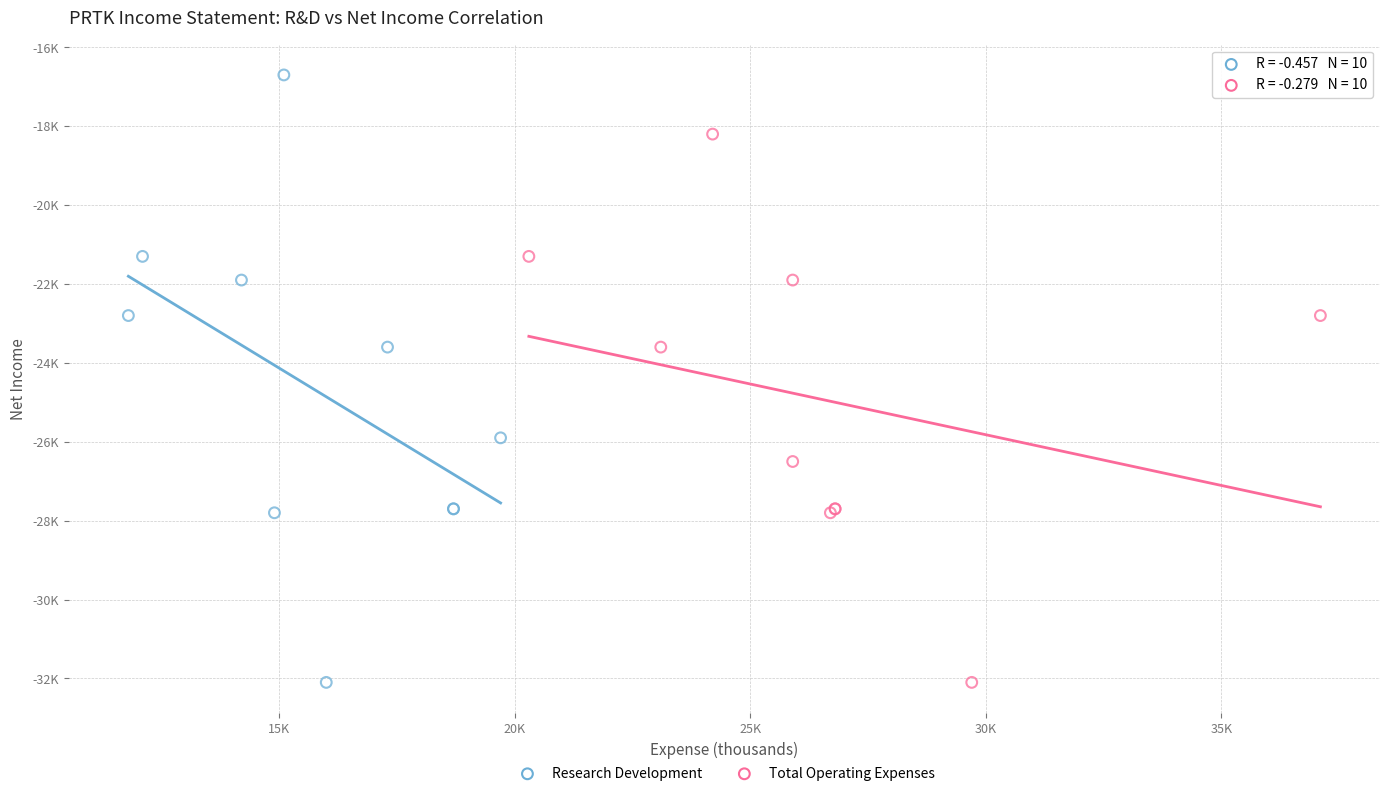

What are all the series names shown in the legend?

Research Development, Total Operating Expenses